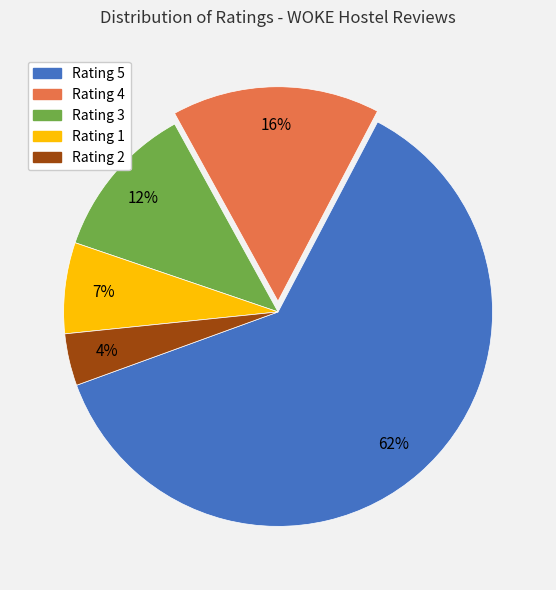

To the nearest percent, what is the average slice percentage?

20%